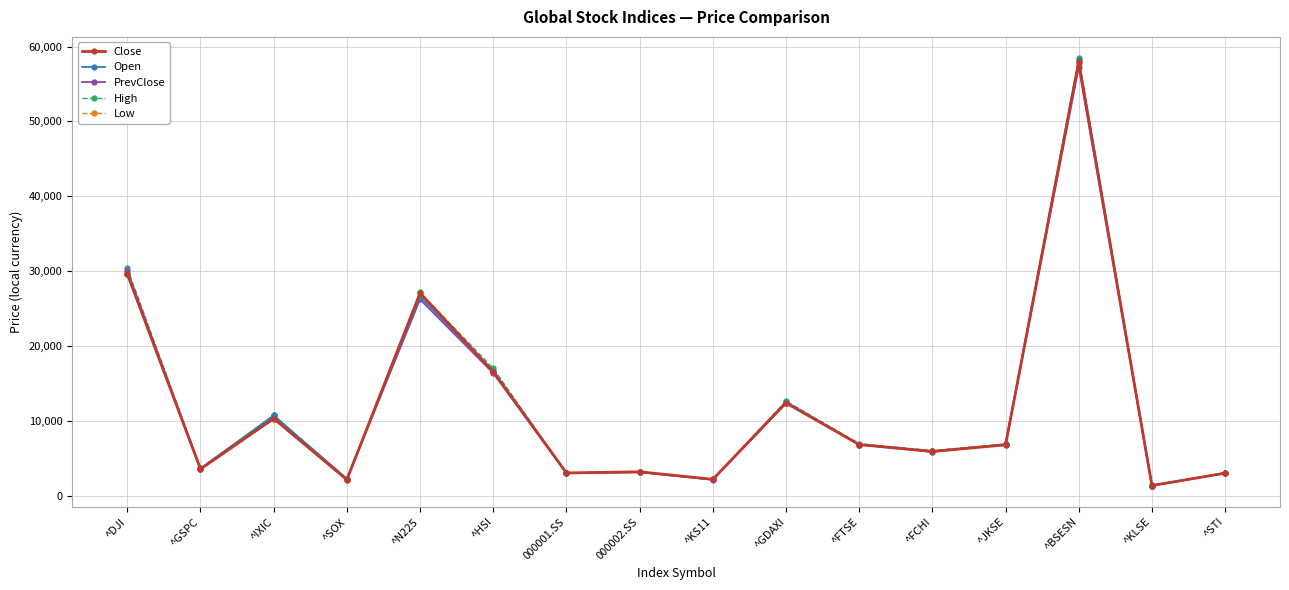

Which series changed the most between 000001.SS and ^BSESN?

High